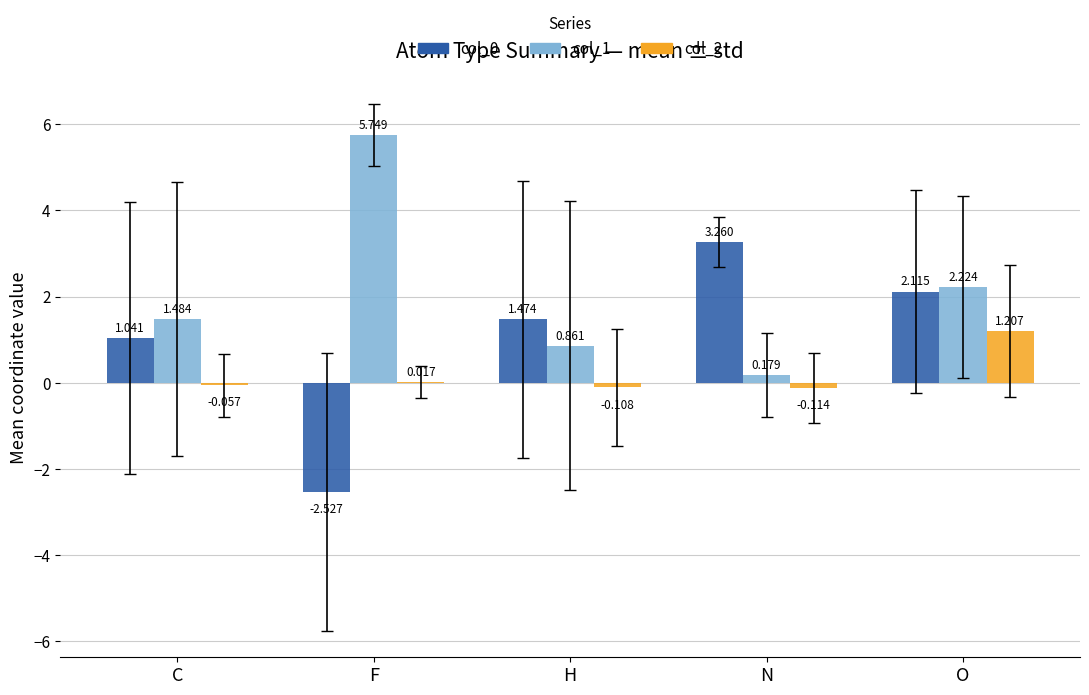

Where does the col_1 series first go above 1?

C